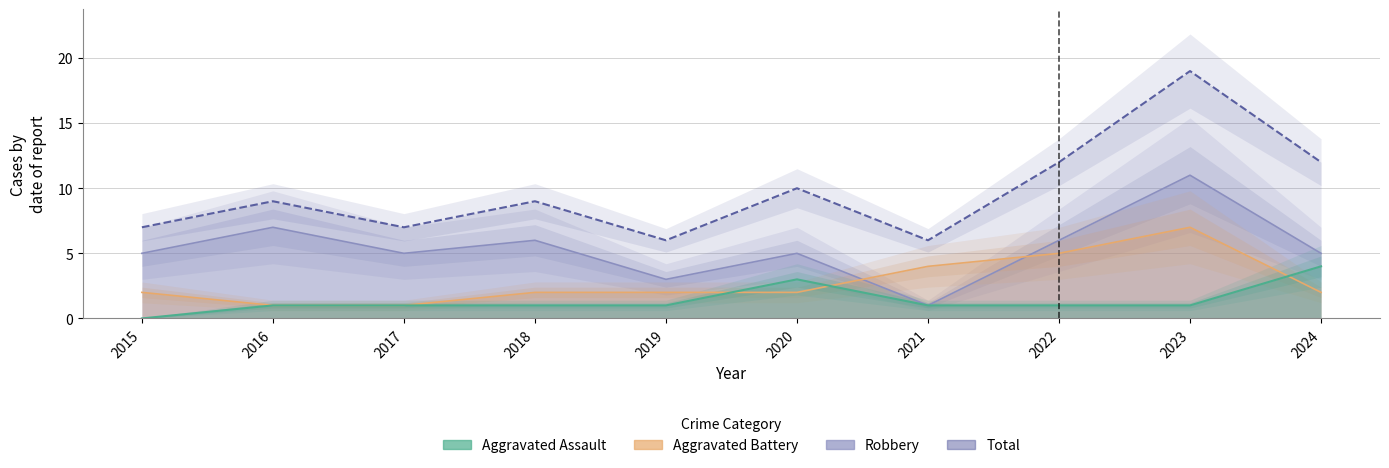

Rank the series by their maximum value, from lowest to highest.

Aggravated Assault, Aggravated Battery, Robbery, Total